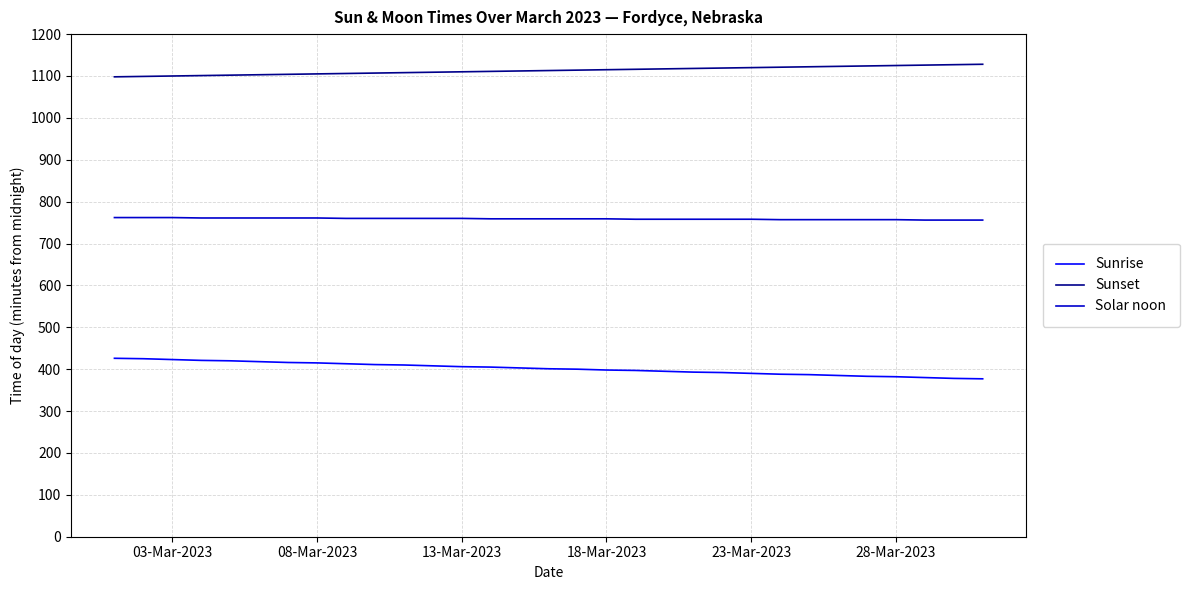

Rank the series by their average value, from highest to lowest.

Sunset, Solar noon, Sunrise